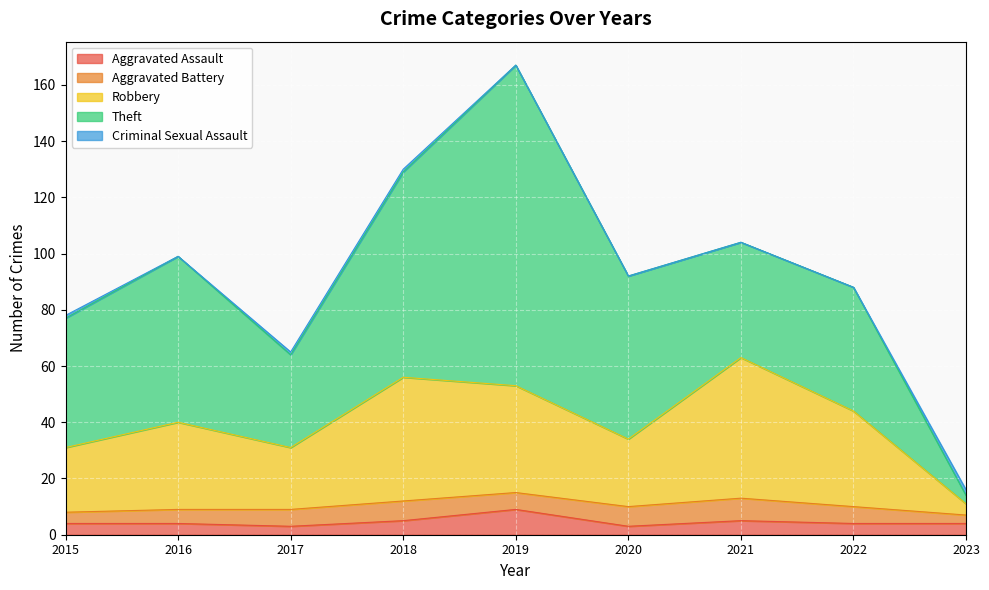

Is it true that Aggravated Battery equals 10 at 2018?

False